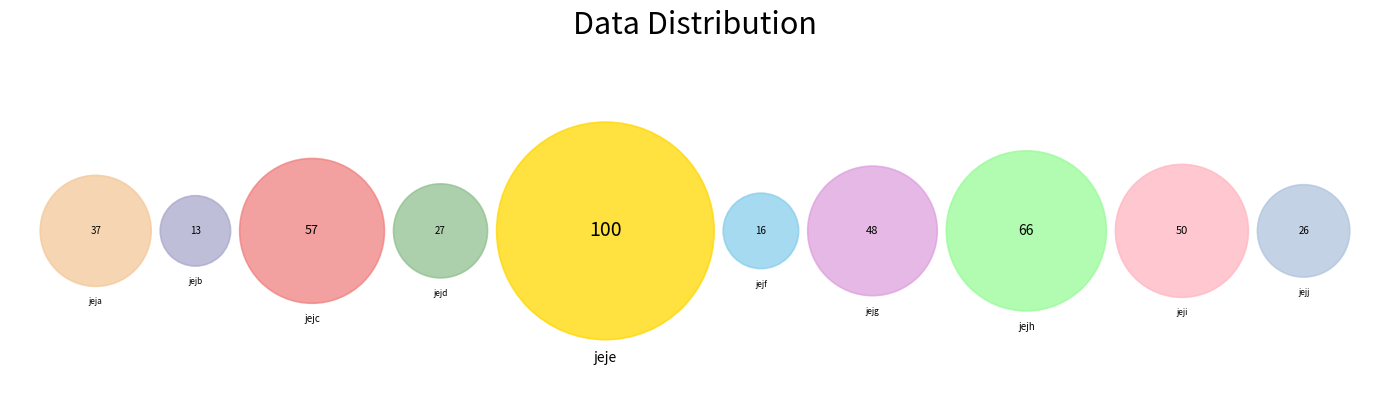

Count the number of slices in the pie.

10